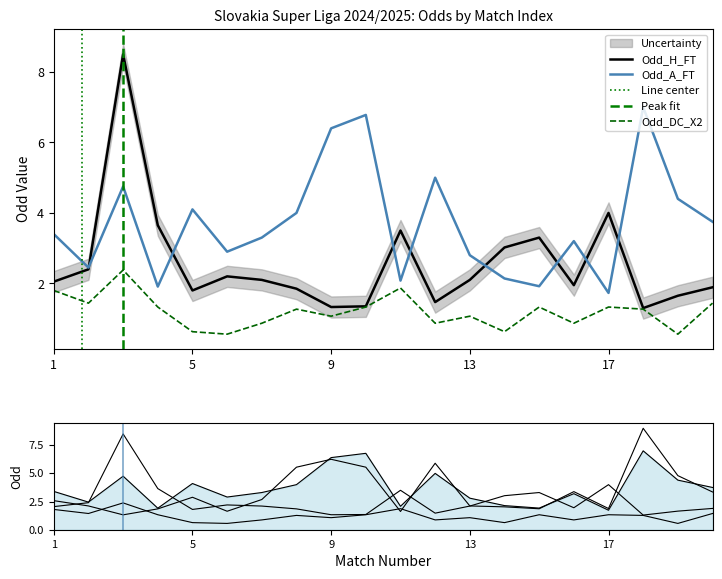

What is the maximum value for Odd_H_FT?

8.5